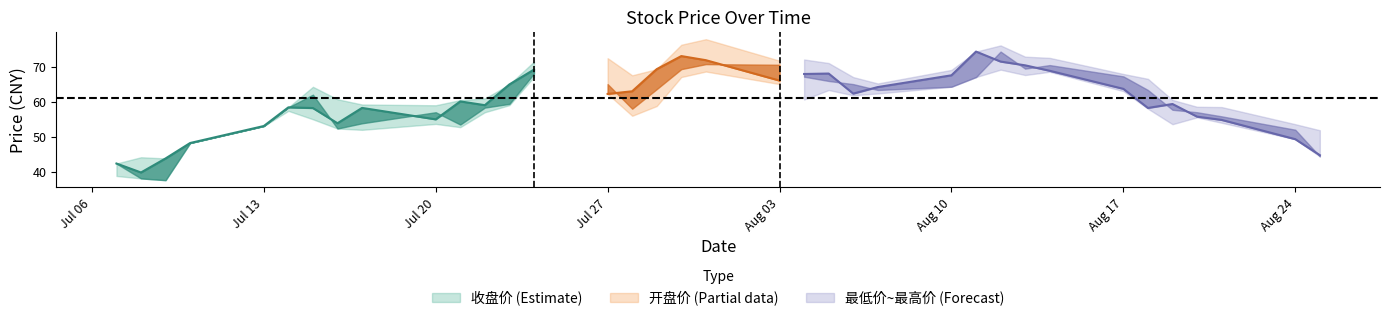

Reading left to right, what are all the values shown in this chart?

收盘价: 收盘价=42.4	最高价=39.9	最低价=43.9	开盘价=48.2	4=53.1	5=58.4	6=58.2	7=53.9	8=58.2	9=55.0	10=60.1	11=59.0	12=64.9	13=69.1	14=62.2	15=63.0	16=69.3	17=73.0	18=71.8	19=66.0	20=67.9	21=68.0	22=62.3	23=64.2	24=67.5	25=74.2	26=71.4	27=70.3	28=68.8	29=63.6	30=58.2	31=59.3	32=55.8	33=54.8	34=49.3	35=44.8
最高价: 收盘价=42.4	最高价=44.2	最低价=43.9	开盘价=48.2	4=53.1	5=58.4	6=64.2	7=60.7	8=59.2	9=59.0	10=60.5	11=60.9	12=64.9	13=71.4	14=72.4	15=67.5	16=69.3	17=76.2	18=77.8	19=71.7	20=72.0	21=71.0	22=67.0	23=65.2	24=69.0	25=74.2	26=76.0	27=72.8	28=72.5	29=67.9	30=66.5	31=60.5	32=58.5	33=58.5	34=53.6	35=51.9
最低价: 收盘价=38.9	最高价=38.2	最低价=37.7	开盘价=48.2	4=53.1	5=57.4	6=55.0	7=52.4	8=52.0	9=53.7	10=52.8	11=57.0	12=59.0	13=67.0	14=62.2	15=56.0	16=58.8	17=67.0	18=68.6	19=65.0	20=60.6	21=63.3	22=61.8	23=62.3	24=64.2	25=67.0	26=69.1	27=67.6	28=68.5	29=63.0	30=58.0	31=53.6	32=55.5	33=54.0	34=49.3	35=44.4
开盘价: 收盘价=42.4	最高价=38.2	最低价=37.7	开盘价=48.2	4=53.1	5=58.4	6=62.0	7=52.4	8=53.9	9=57.0	10=53.5	11=58.3	12=59.4	13=68.0	14=65.0	15=58.0	16=63.6	17=69.3	18=70.7	19=70.5	20=67.1	21=65.9	22=65.0	23=63.3	24=64.2	25=67.0	26=74.2	27=69.4	28=70.4	29=67.2	30=63.3	31=57.7	32=57.0	33=55.8	34=52.0	35=44.5